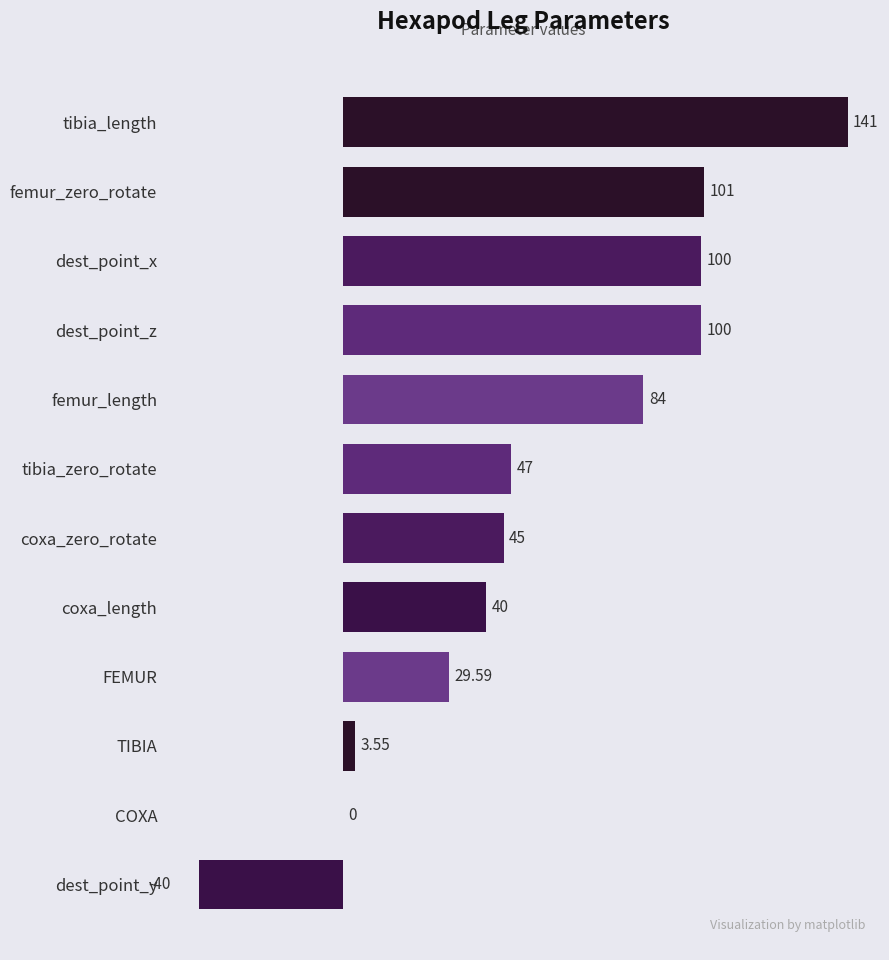

What is the ratio of the value at dest_point_x to the value at tibia_length?

0.7